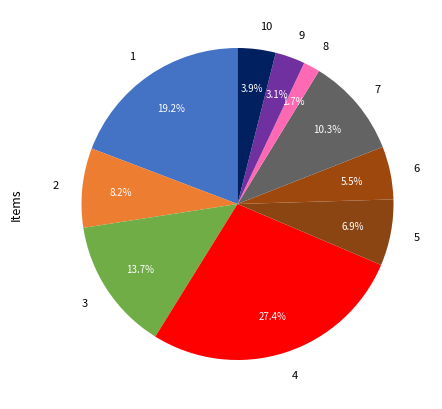

To the nearest percent, what percentage of the pie is 10?

4%